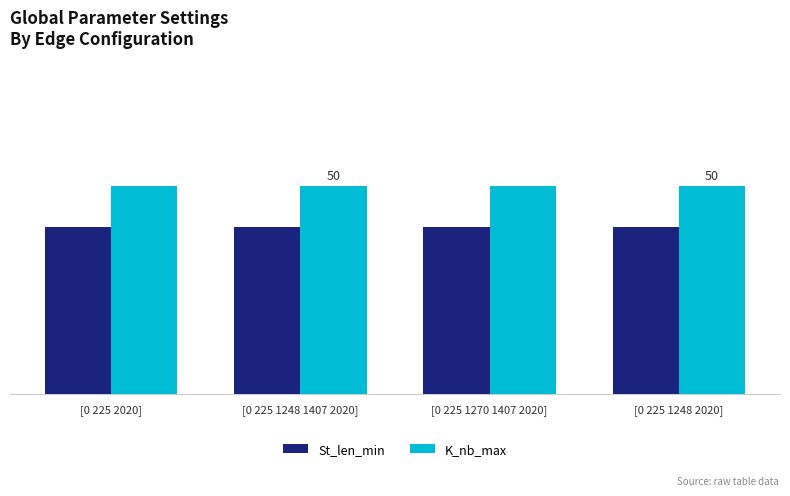

What is the sum of all St_len_min values?

160